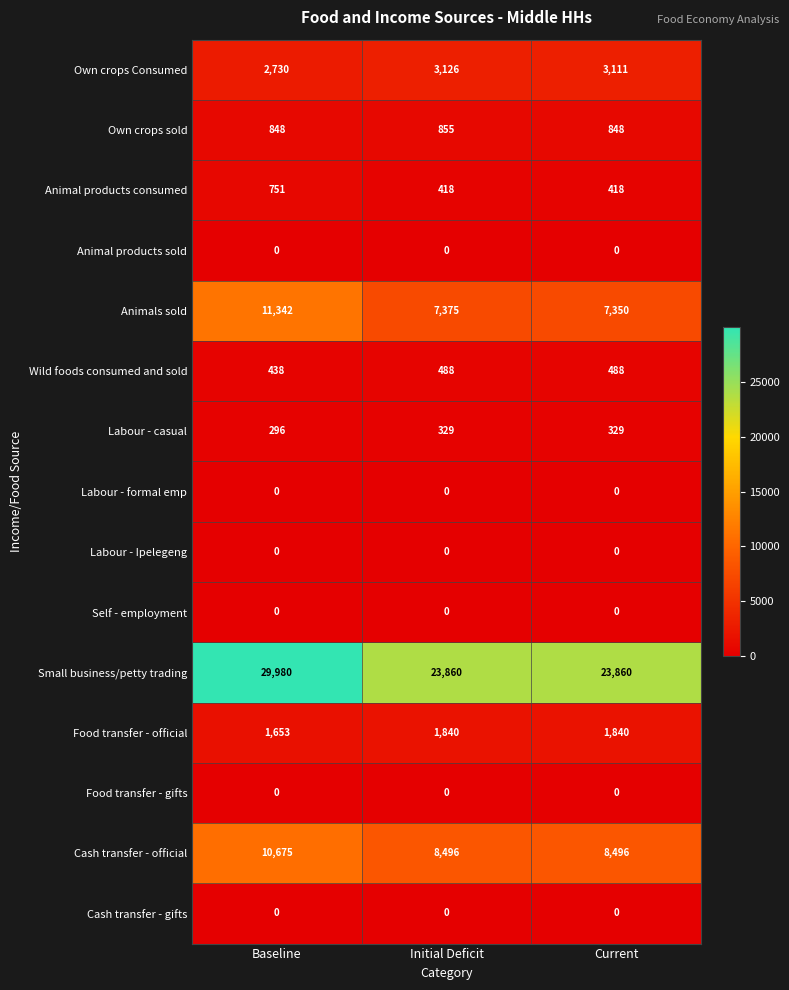

Rank the categories by Own crops Consumed value from lowest to highest.

Baseline, Current, Initial Deficit